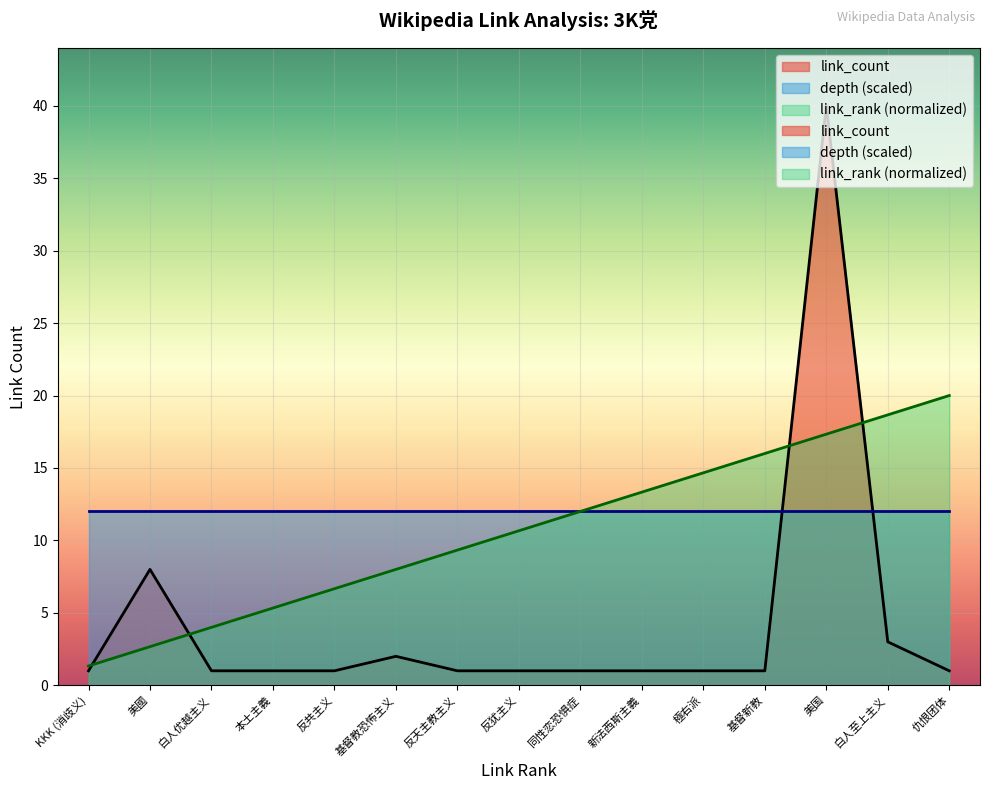

The value of link_count at 同性恋恐惧症 is 1.0. True or false?

True